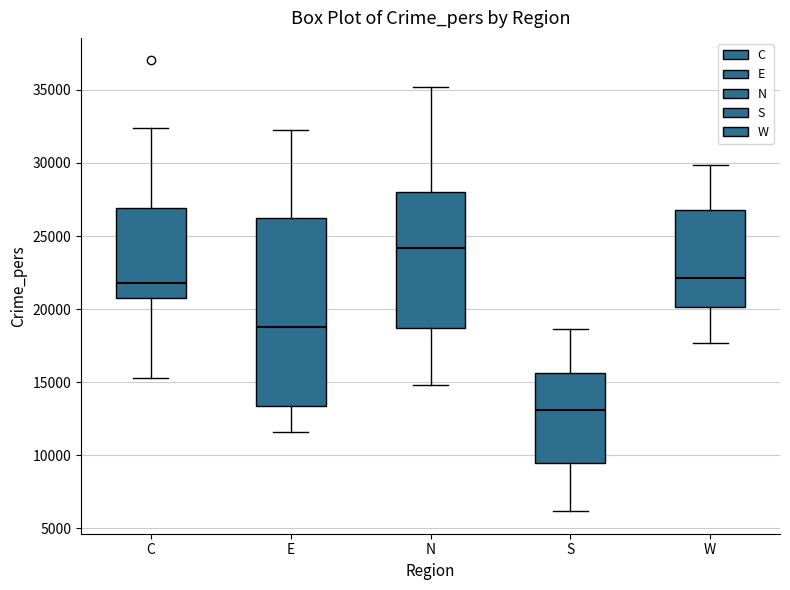

Where does the lower whisker of the box for E end on the y-axis? The values are not printed on the chart, so give them approximately, as read against the axis.

11500